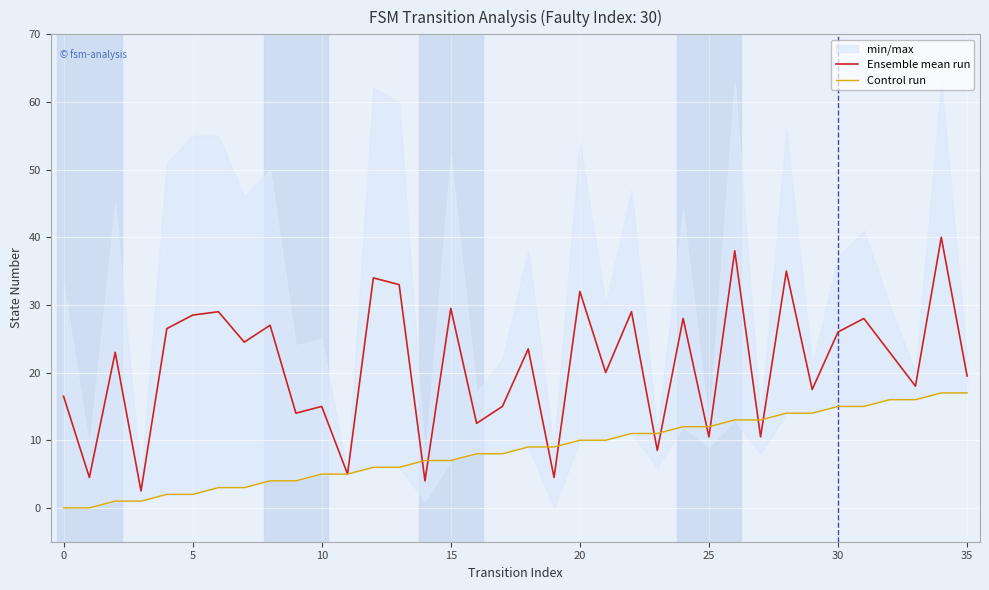

What is the value of the Control run point at the 5th from the left?

2.0